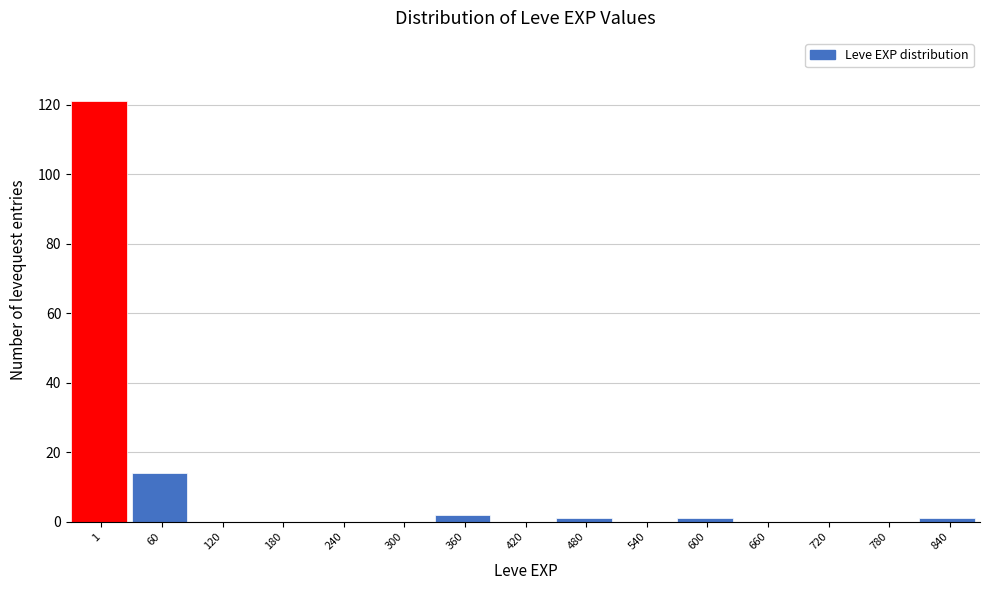

Reading left to right, transcribe all the data shown in this chart.

1=121	60=14	120=0	180=0	240=0	300=0	360=2	420=0	480=1	540=0	600=1	660=0	720=0	780=0	840=1